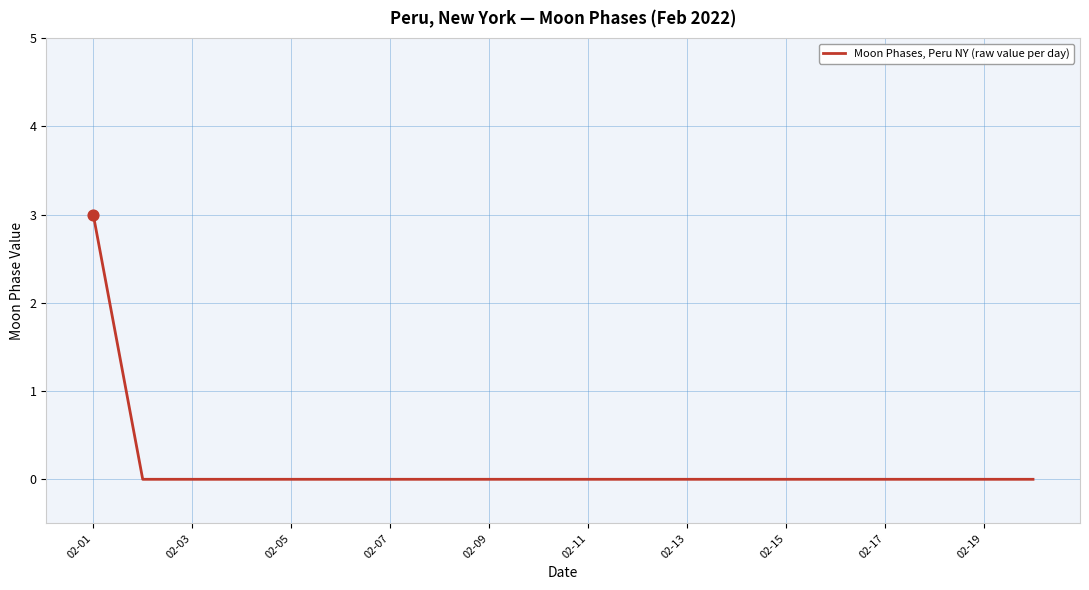

What is the greatest value displayed?

3